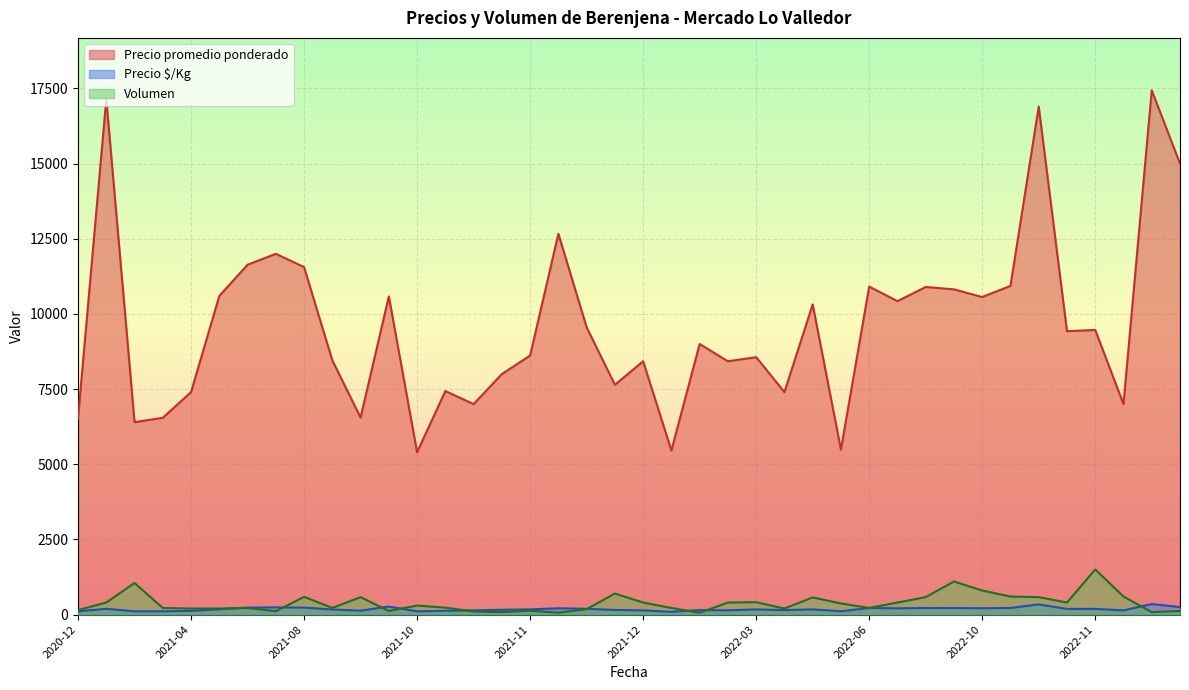

What are all the series names shown in the legend?

Precio promedio ponderado, Precio $/Kg, Volumen